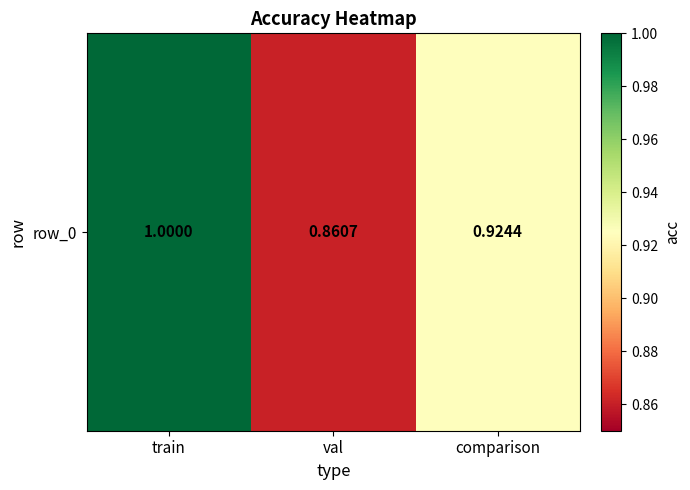

What is the difference between the maximum and minimum values?

0.1